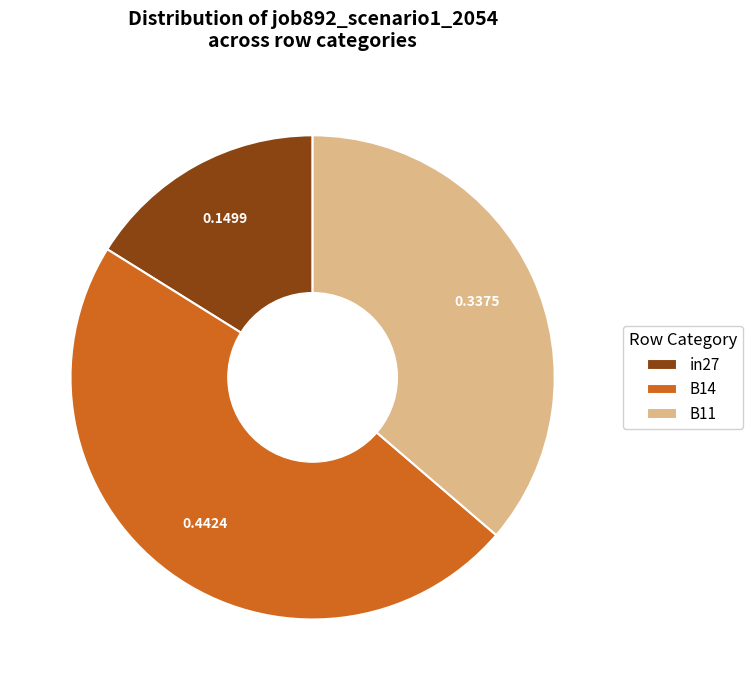

Is B11 the majority of the pie?

No